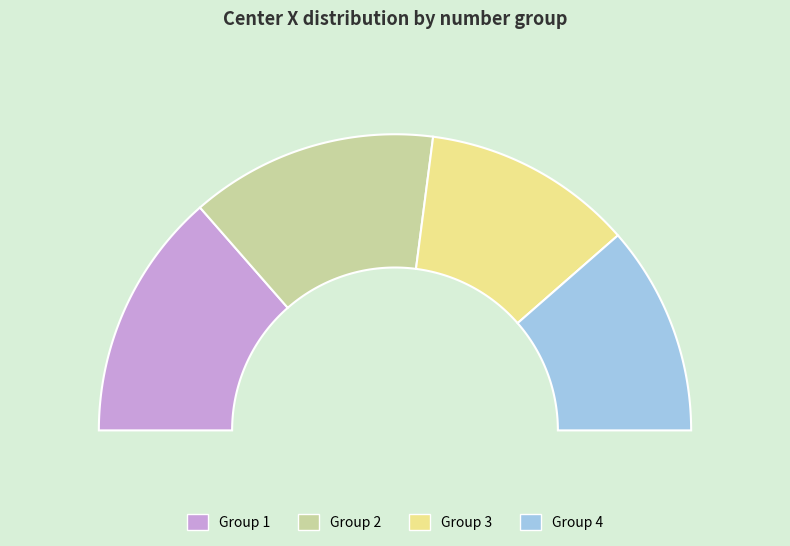

How many slices are in this pie chart?

4